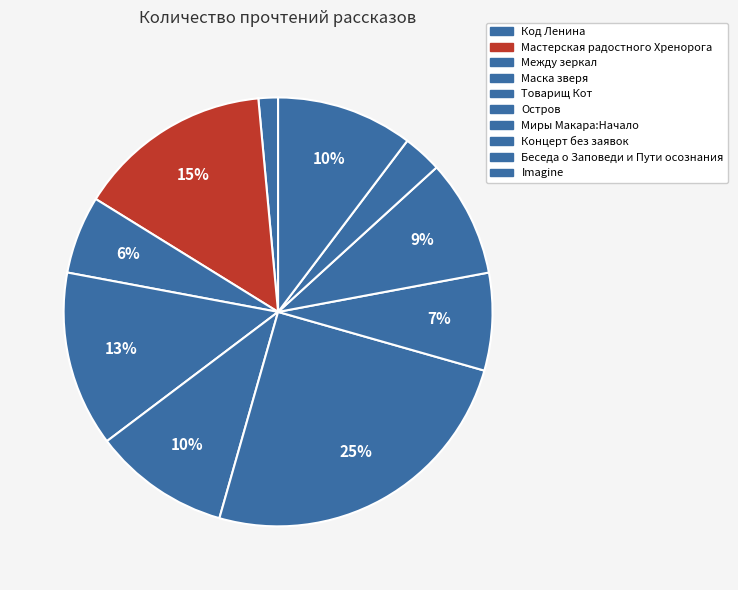

Count the number of slices in the pie.

10